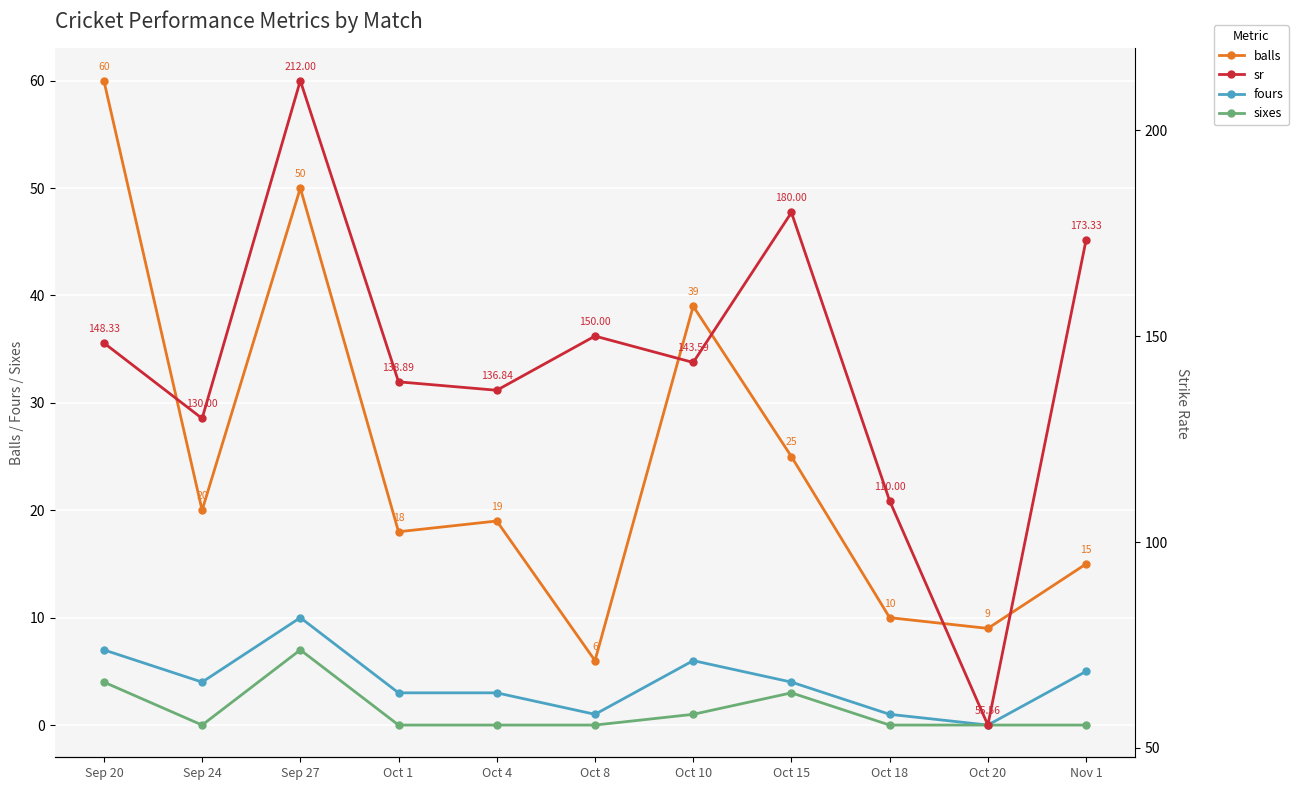

True or false: fours has a value of 6.7 at Nov 1.

False